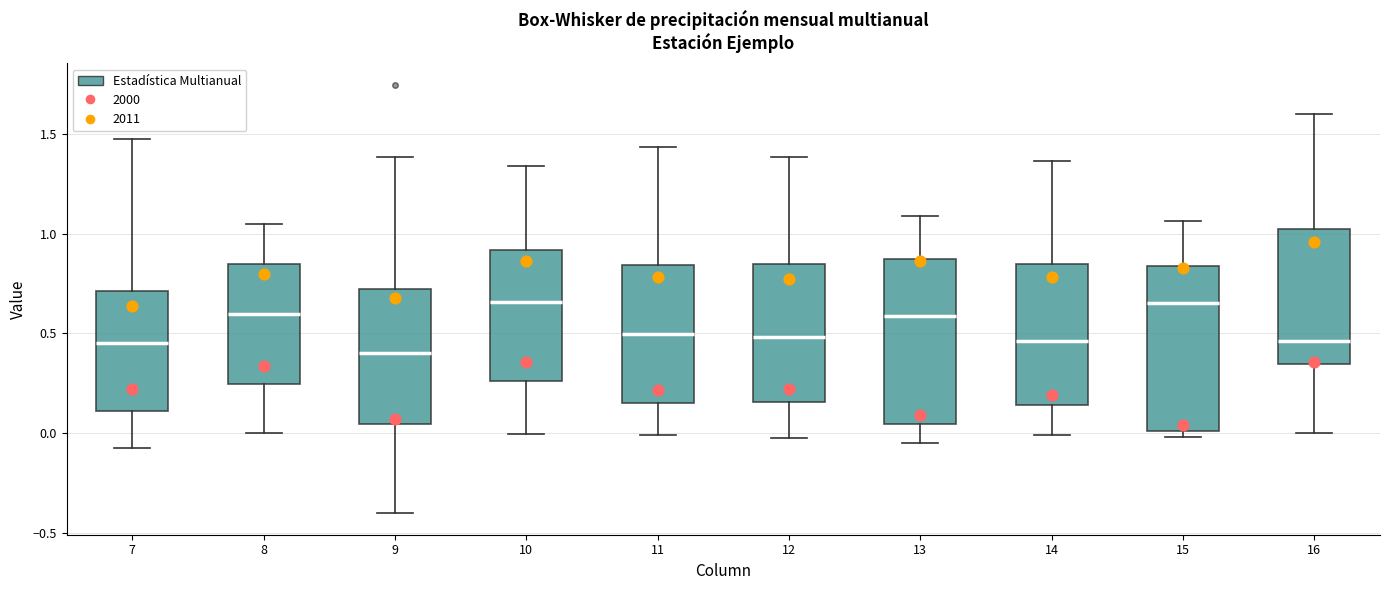

Reading left to right, transcribe this box plot: for each box, give where its median line is, the range the box spans, and where its two whiskers end, as read against the y-axis. The values are not printed on the chart, so give them approximately, as read against the axis.

7: median 0.45, box 0.10 to 0.70, whiskers -0.10 to 1.50
8: median 0.60, box 0.25 to 0.85, whiskers 0.00 to 1.05
9: median 0.40, box 0.05 to 0.70, whiskers -0.40 to 1.40
10: median 0.65, box 0.25 to 0.90, whiskers 0.00 to 1.35
11: median 0.50, box 0.15 to 0.85, whiskers 0.00 to 1.45
12: median 0.50, box 0.15 to 0.85, whiskers -0.05 to 1.40
13: median 0.60, box 0.05 to 0.85, whiskers -0.05 to 1.10
14: median 0.45, box 0.15 to 0.85, whiskers 0.00 to 1.35
15: median 0.65, box 0.00 to 0.85, whiskers 0.00 (just below the box's lower edge) to 1.05
16: median 0.45, box 0.35 to 1.05, whiskers 0.00 to 1.60